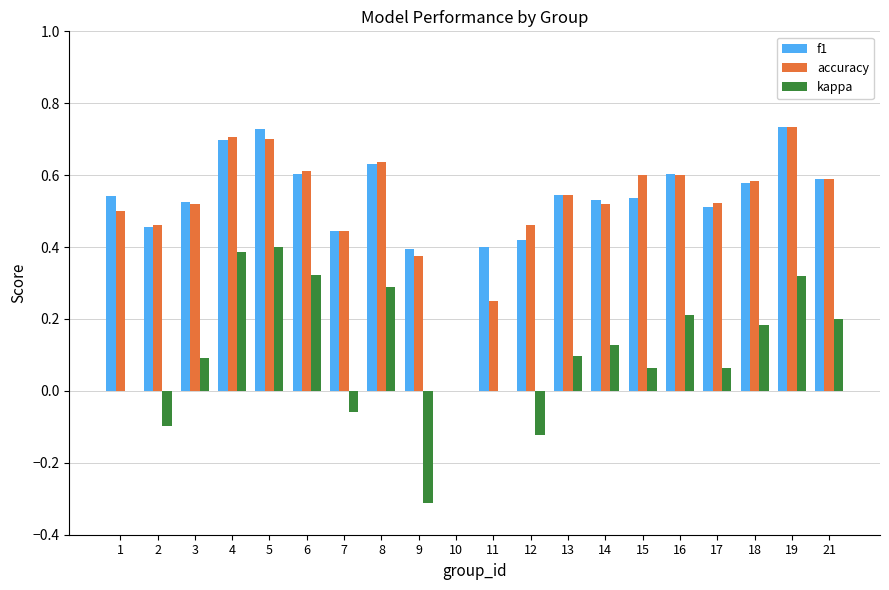

The kappa series shows 0.4 at 5. True or false?

True